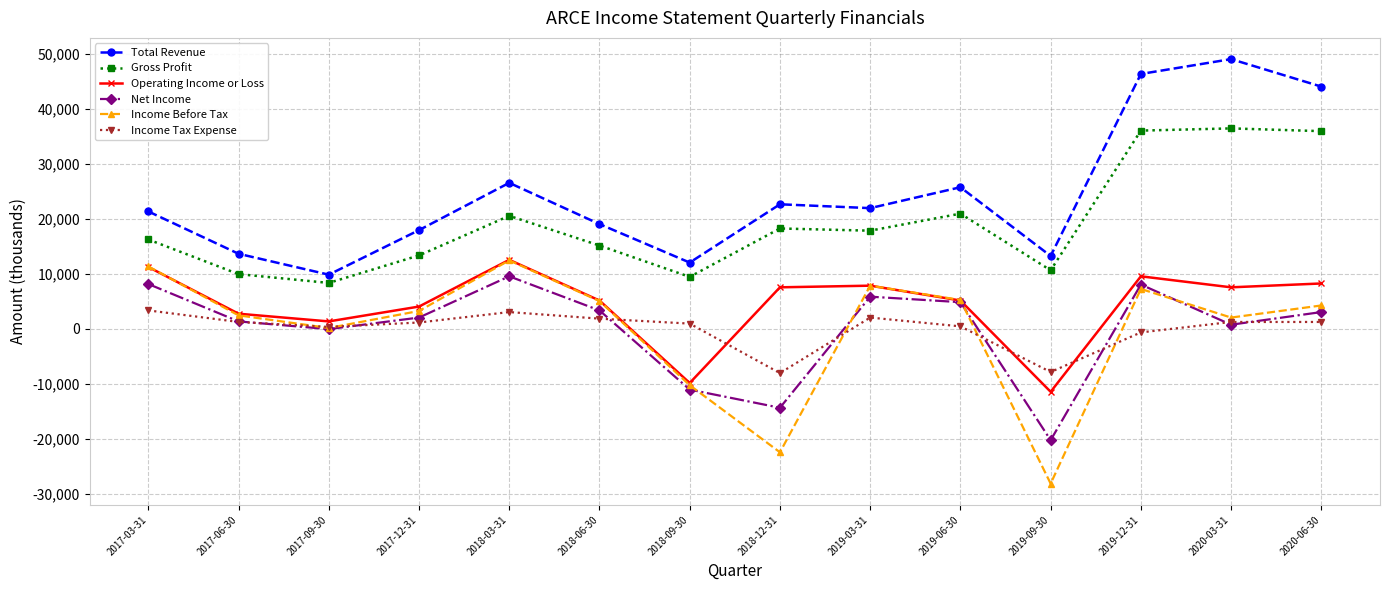

True or false: Gross Profit has a value of 4819 at 2019-09-30.

False